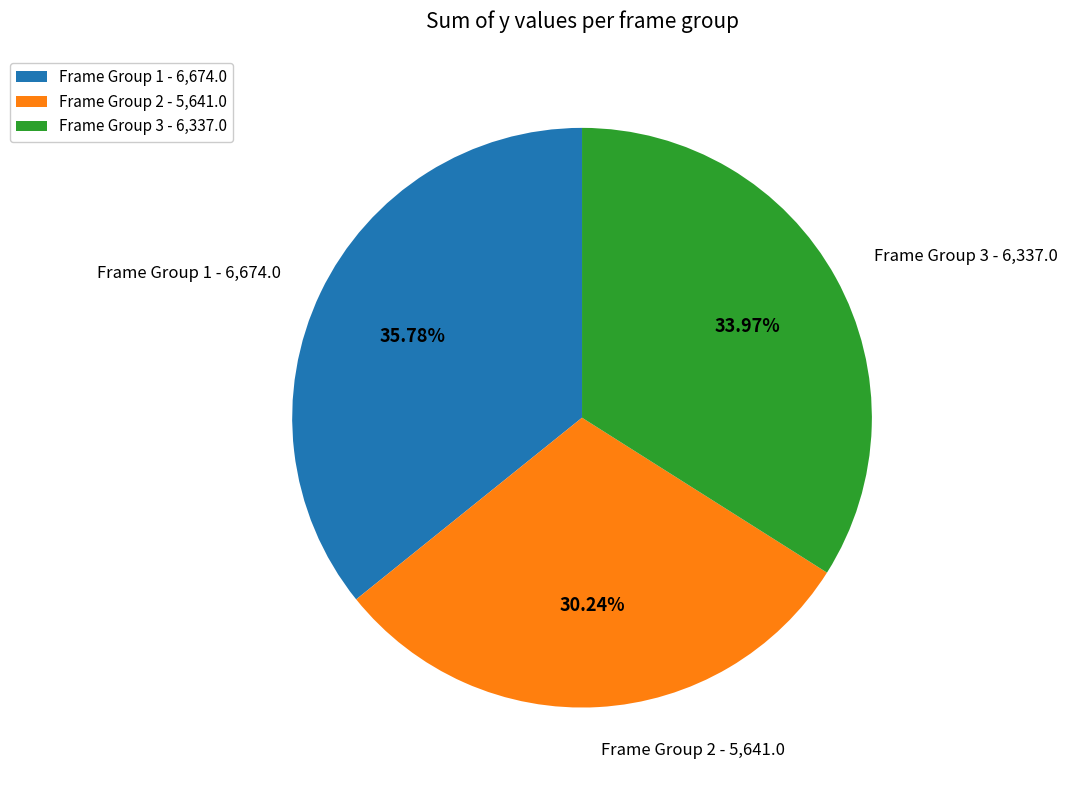

Between Frame Group 2 - 5,641.0 and Frame Group 1 - 6,674.0, which is larger?

Frame Group 1 - 6,674.0